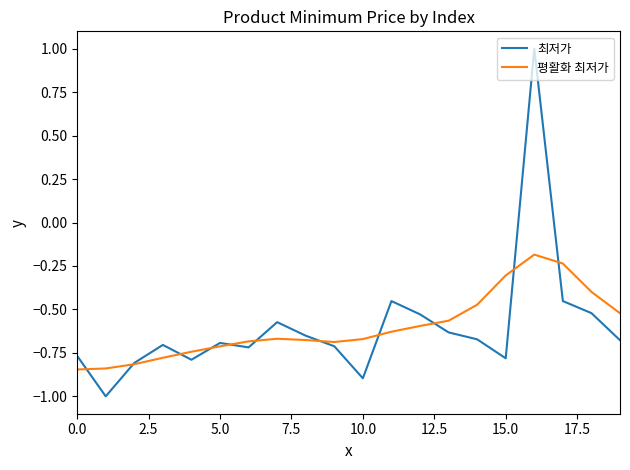

List the series in order of their peak value, highest first.

최저가, 평활화 최저가